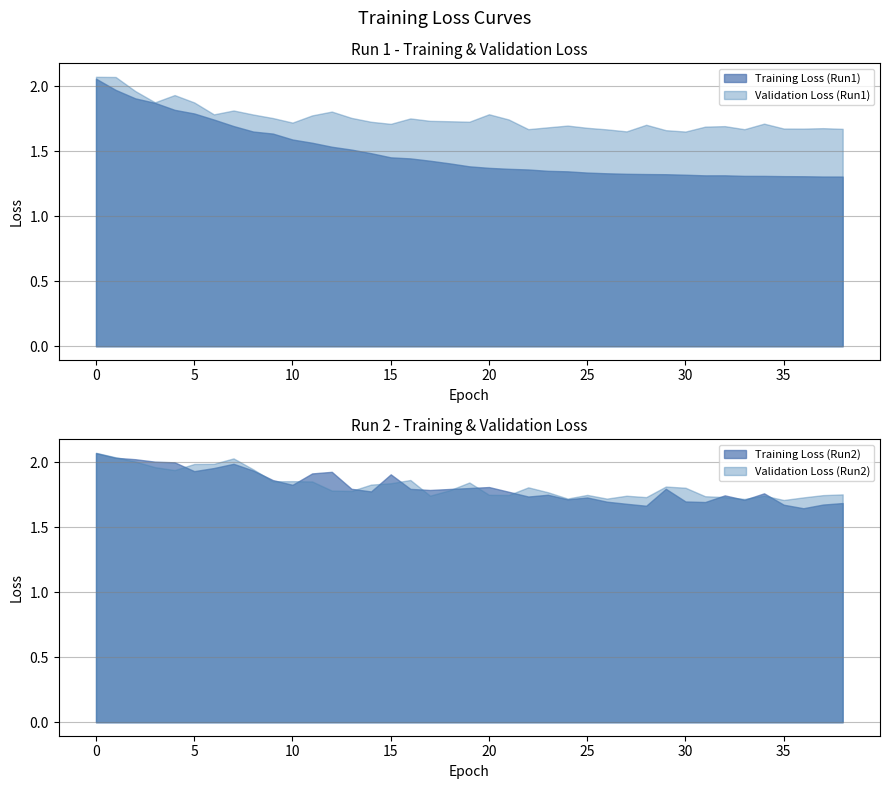

Rank the series by their maximum value, from highest to lowest.

Validation Loss (Run2), Validation Loss (Run1), Training Loss (Run2), Training Loss (Run1)